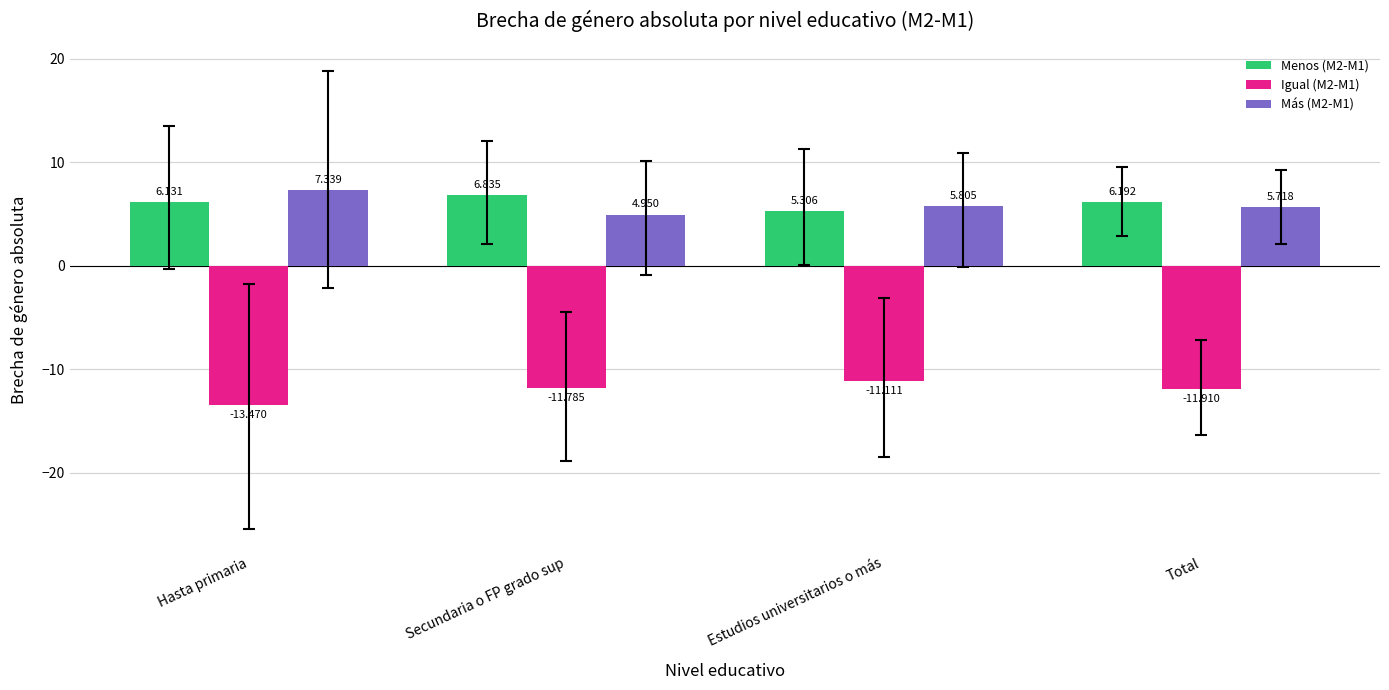

What is the sum of all Igual (M2-M1) values?

-48.3